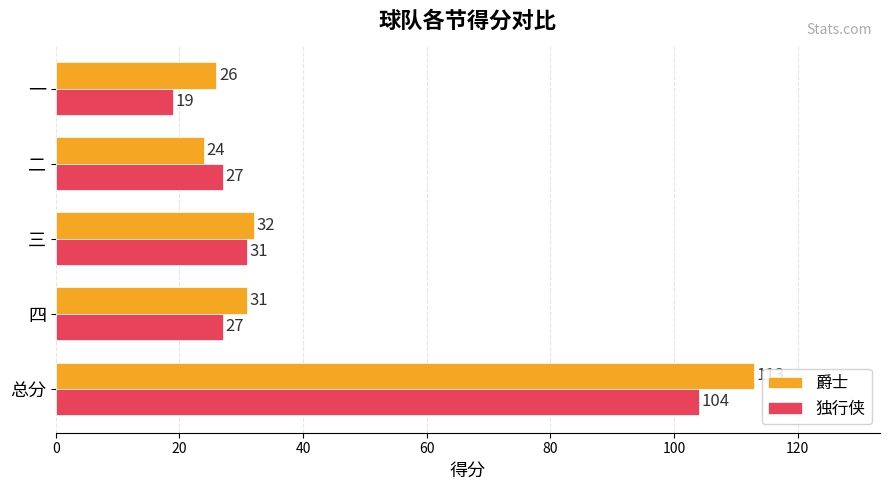

What is the total value across all series at 总分?

217